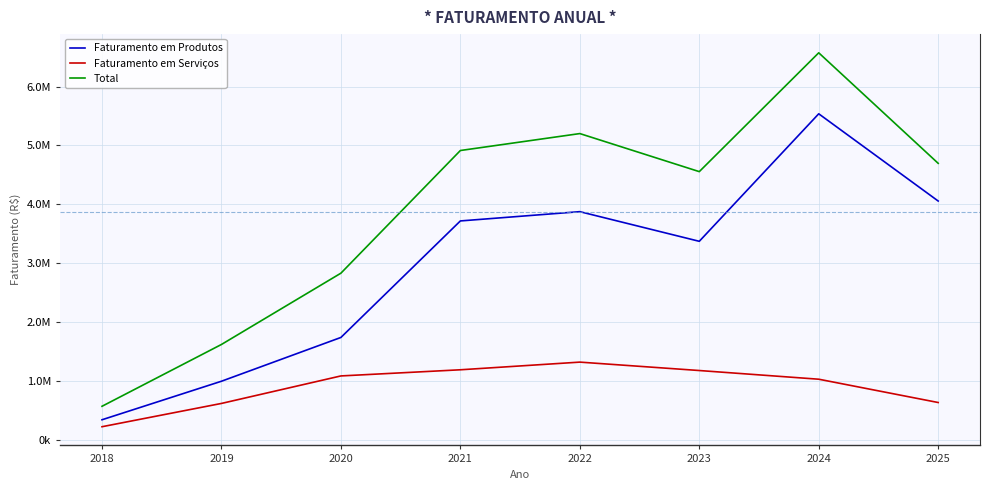

Where is the first local minimum for Total?

2023